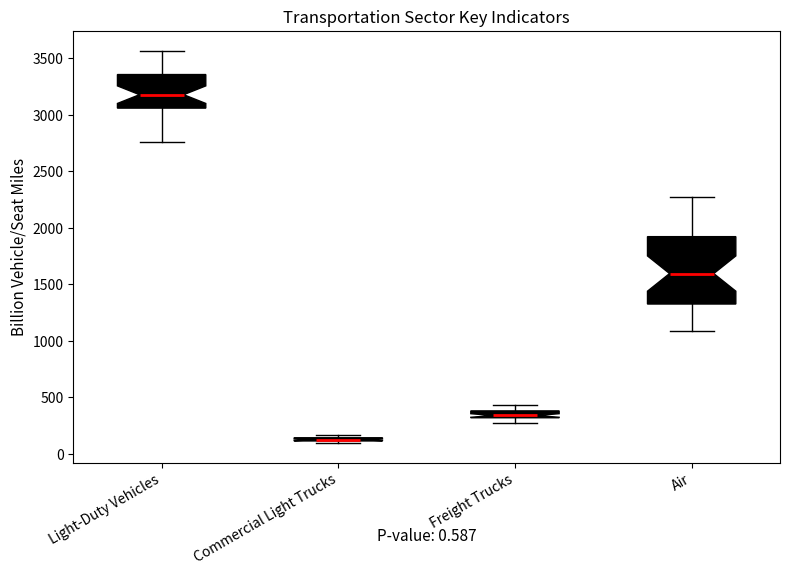

Comparing the boxes themselves (not the whiskers), which one is the tallest?

Air